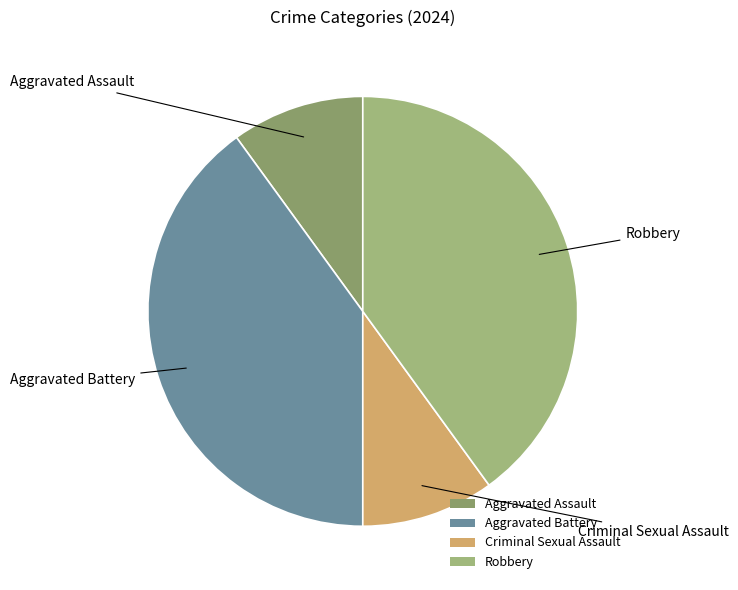

The Robbery slice represents 40% of the pie. True or false?

True